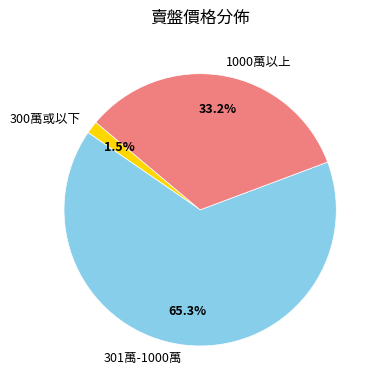

How many slices are in this pie chart?

3